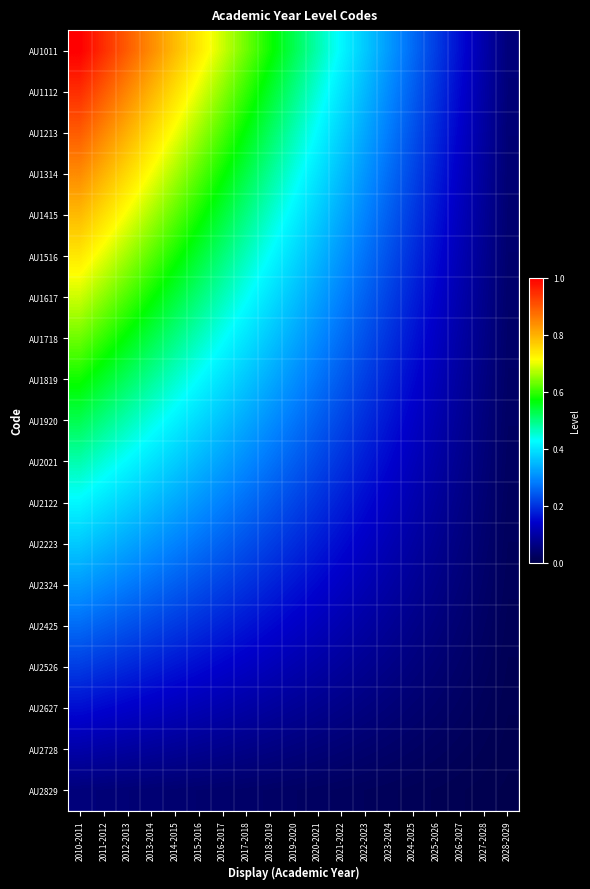

At how many categories does at least one series exceed 0?

19